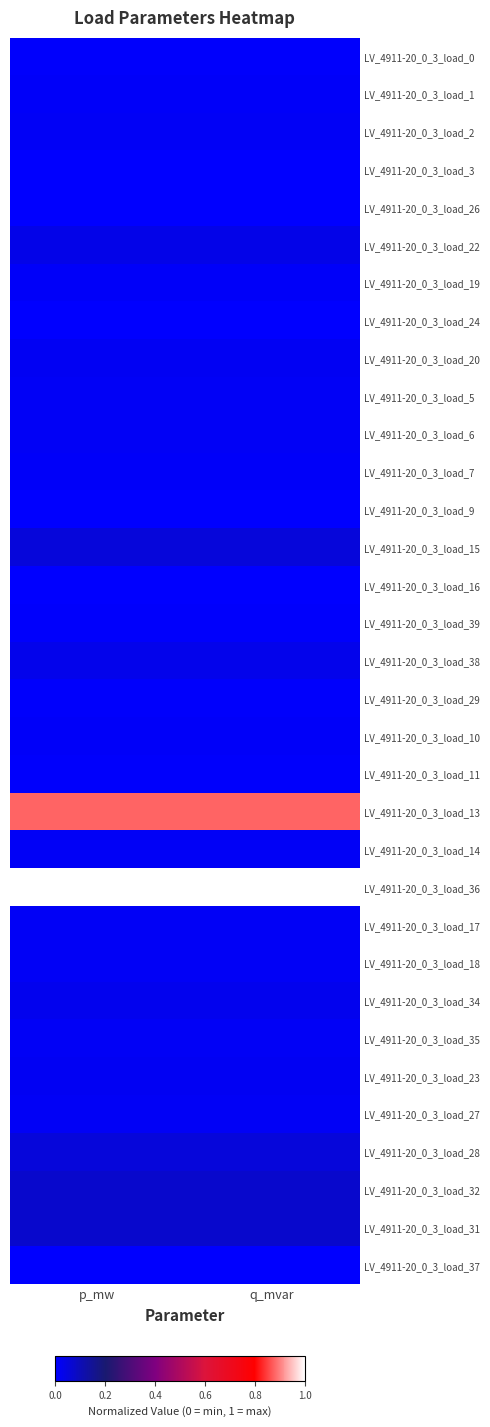

Which label corresponds to the largest value in the chart?

p_mw